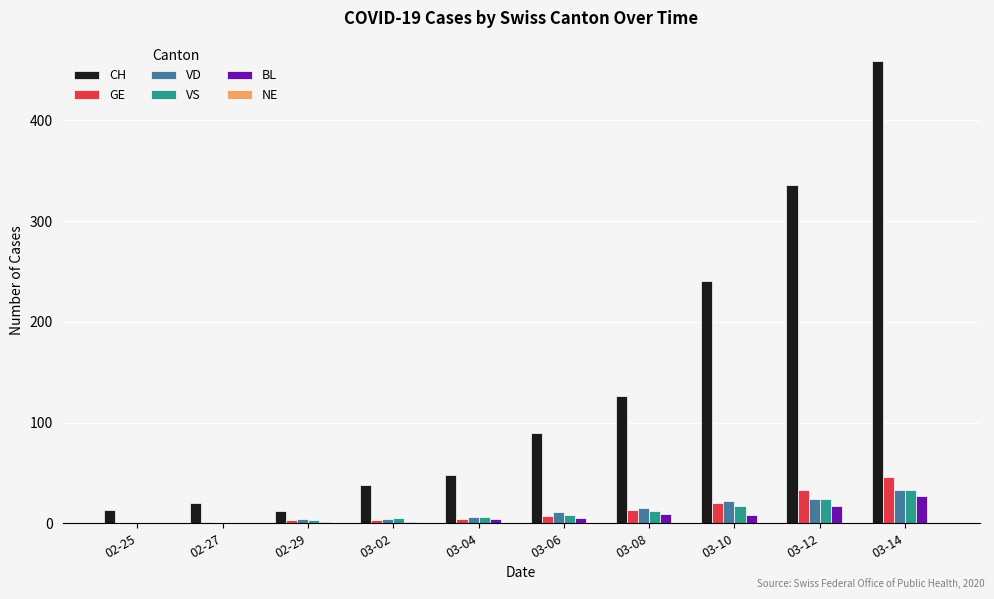

Are the bars grouped side by side (vs. stacked)?

Yes